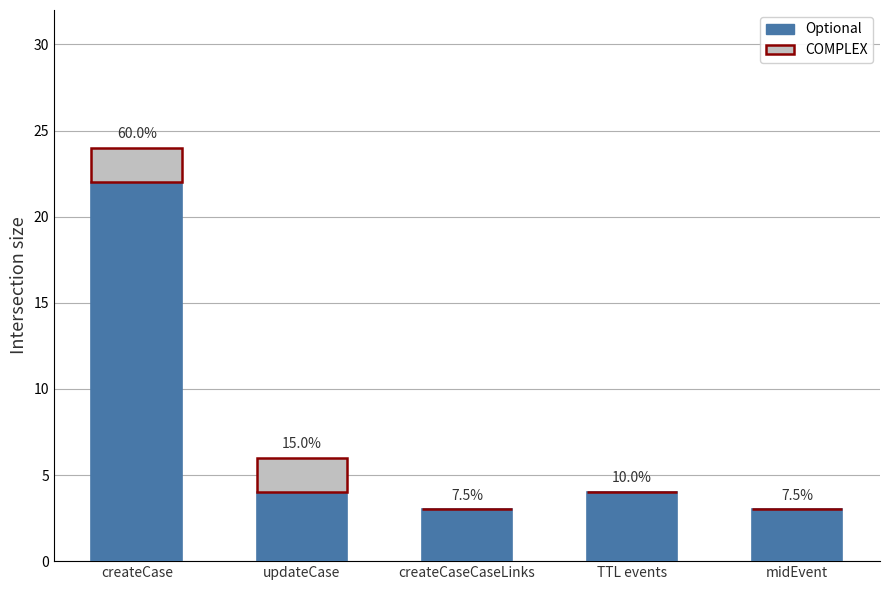

Are the bars horizontal?

No